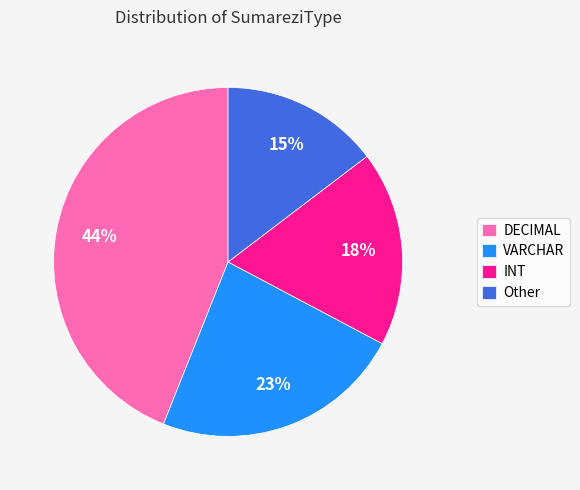

Approximately how many times larger is the value at DECIMAL compared to INT?

2.4